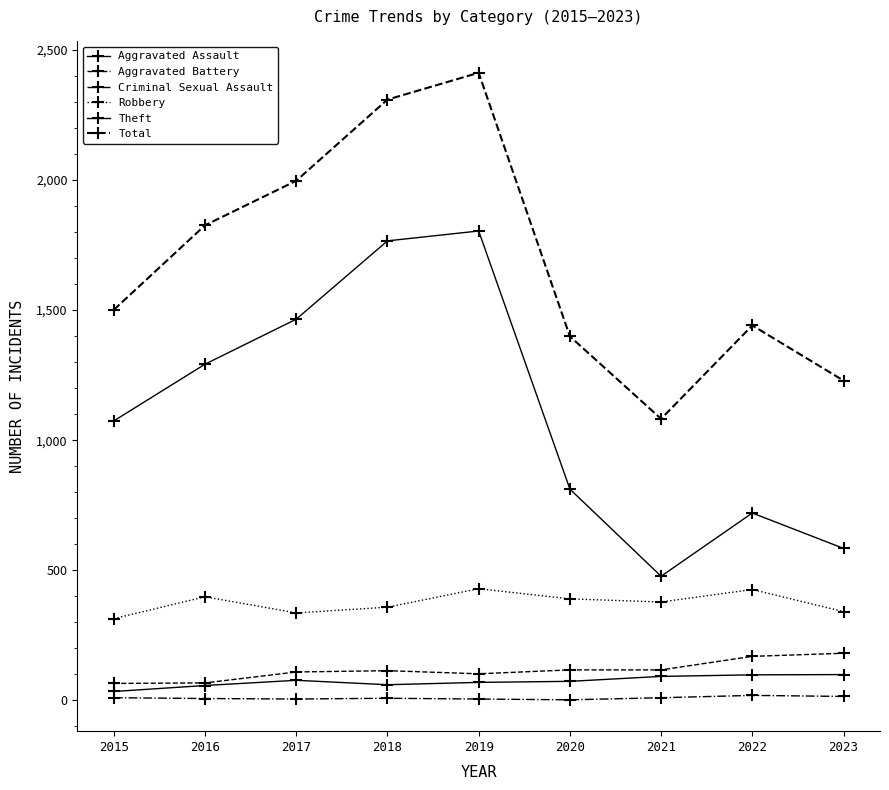

How many lines are shown in the chart?

6